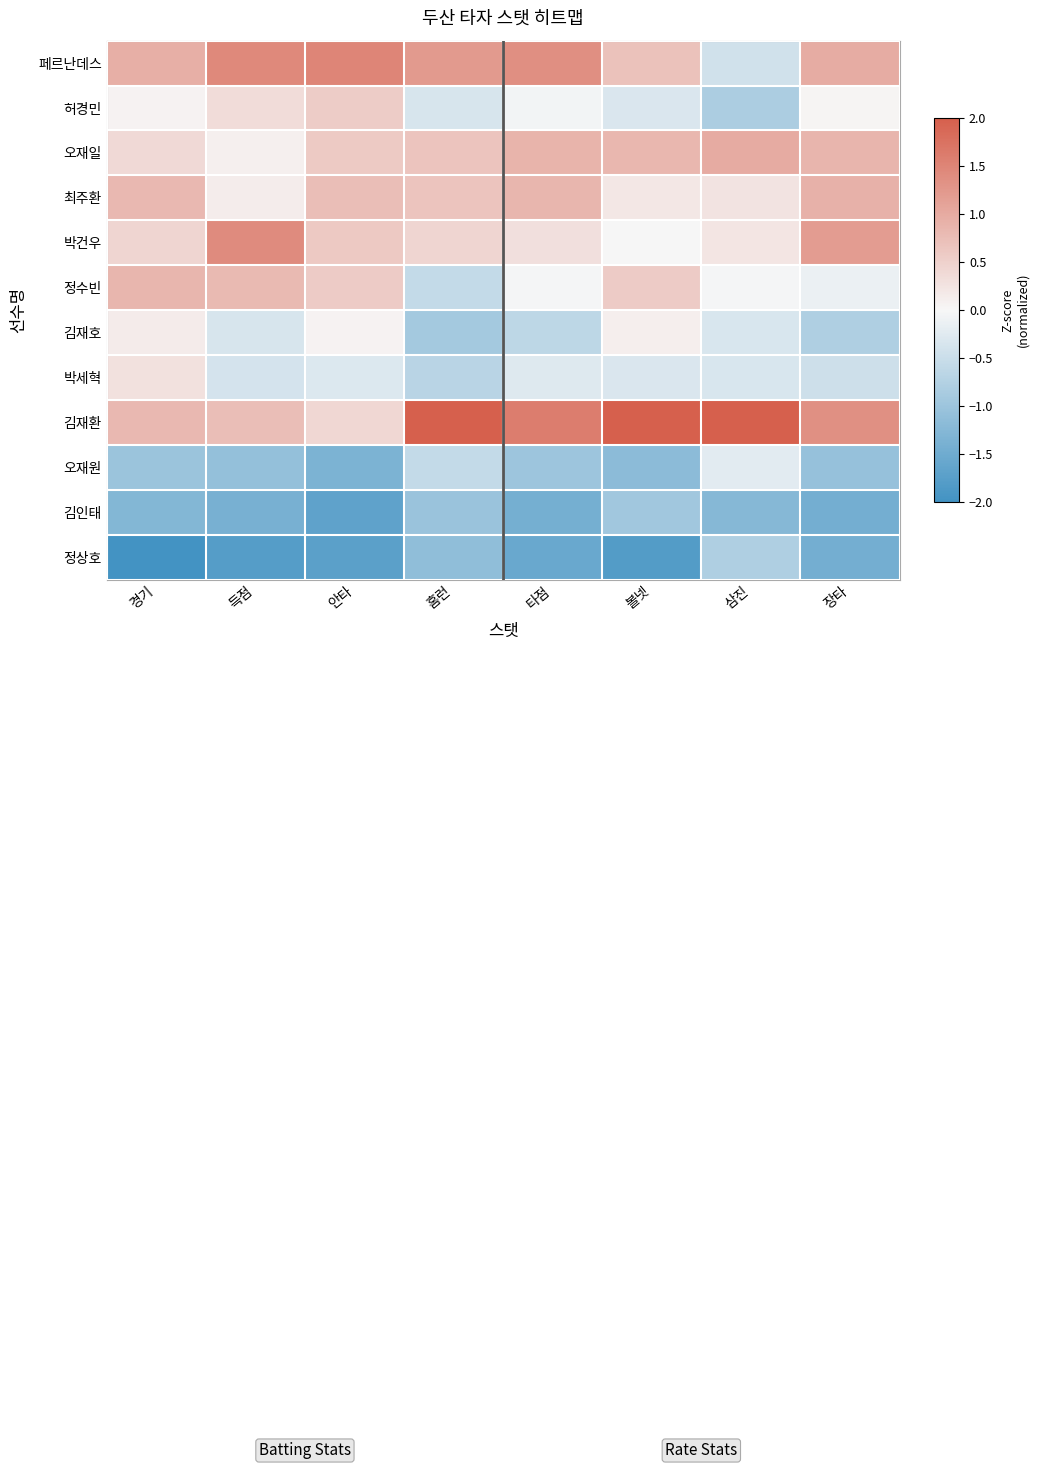

Reading left to right, what are all the values shown in this chart?

페르난데스: 경기=0.9	득점=1.4	안타=1.5	홈런=1.2	타점=1.4	볼넷=0.7	삼진=-0.4	장타=1.0
허경민: 경기=0.0	득점=0.4	안타=0.6	홈런=-0.3	타점=-0.1	볼넷=-0.3	삼진=-0.8	장타=0.0
오재일: 경기=0.4	득점=0.1	안타=0.6	홈런=0.7	타점=0.9	볼넷=0.8	삼진=1.0	장타=0.9
최주환: 경기=0.8	득점=0.1	안타=0.7	홈런=0.7	타점=0.8	볼넷=0.2	삼진=0.3	장타=0.9
박건우: 경기=0.4	득점=1.4	안타=0.6	홈런=0.4	타점=0.3	볼넷=-0.0	삼진=0.2	장타=1.2
정수빈: 경기=0.8	득점=0.8	안타=0.6	홈런=-0.6	타점=-0.0	볼넷=0.6	삼진=-0.0	장타=-0.1
김재호: 경기=0.1	득점=-0.3	안타=0.0	홈런=-0.9	타점=-0.6	볼넷=0.1	삼진=-0.3	장타=-0.8
박세혁: 경기=0.3	득점=-0.4	안타=-0.3	홈런=-0.7	타점=-0.3	볼넷=-0.3	삼진=-0.3	장타=-0.5
김재환: 경기=0.8	득점=0.7	안타=0.4	홈런=2.2	타점=1.6	볼넷=2.2	삼진=2.8	장타=1.4
오재원: 경기=-1.0	득점=-1.1	안타=-1.3	홈런=-0.6	타점=-1.0	볼넷=-1.2	삼진=-0.2	장타=-1.1
김인태: 경기=-1.3	득점=-1.4	안타=-1.7	홈런=-1.0	타점=-1.4	볼넷=-1.0	삼진=-1.2	장타=-1.5
정상호: 경기=-2.4	득점=-1.8	안타=-1.7	홈런=-1.1	타점=-1.6	볼넷=-1.8	삼진=-0.8	장타=-1.5